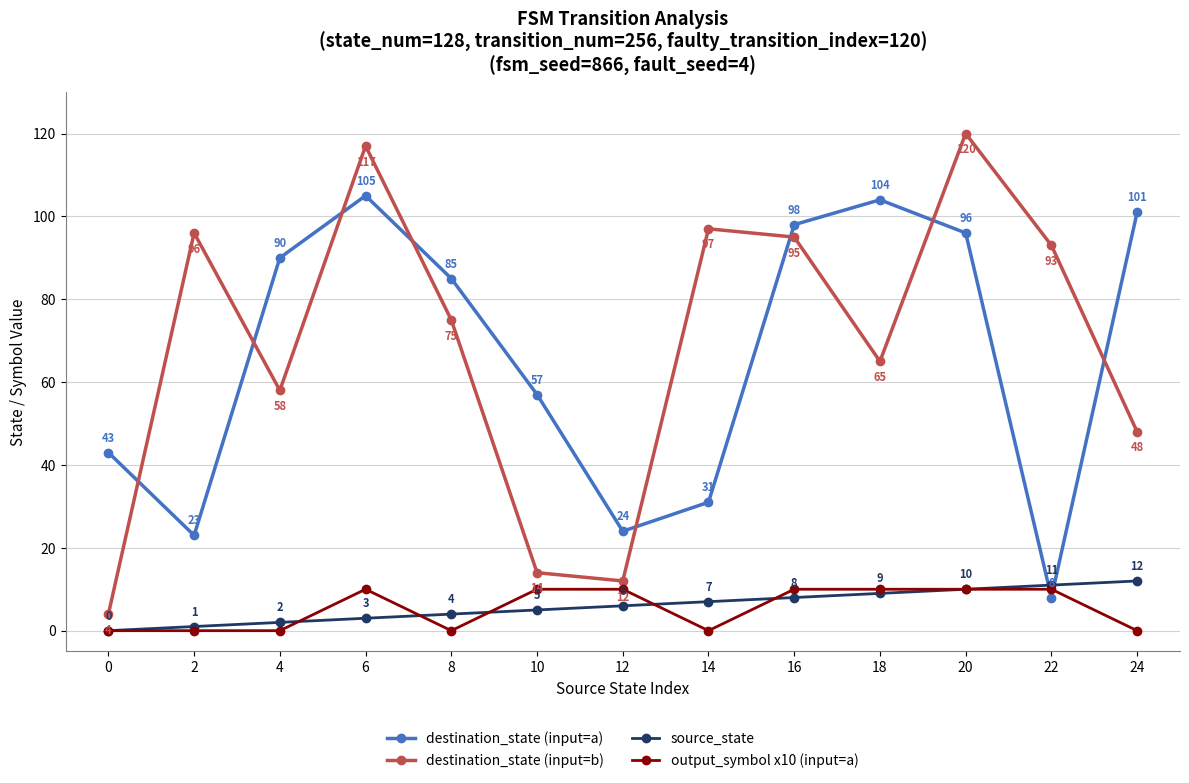

What is the sum of all destination_state (input=b) values?

894